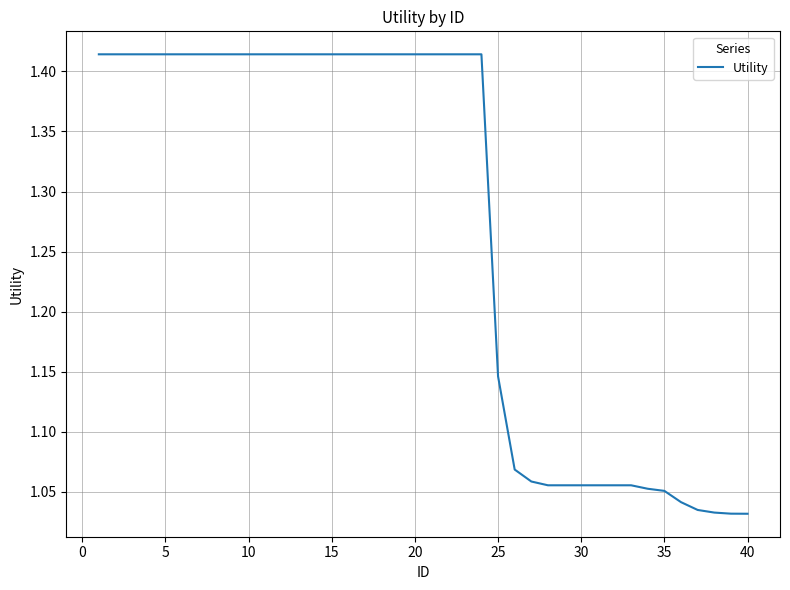

What is the difference between the maximum and minimum values?

0.4